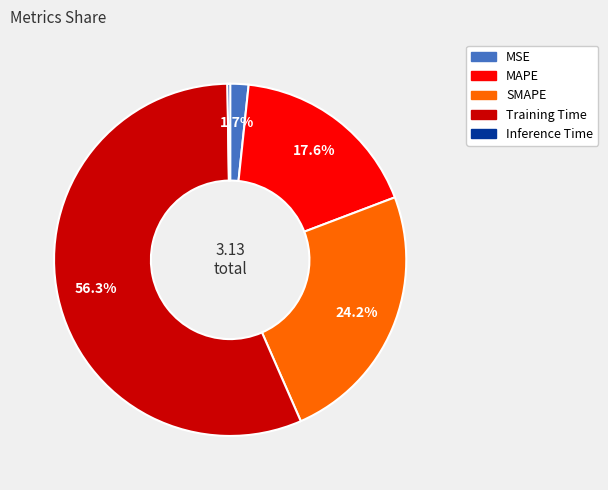

Between Training Time and MSE, which is larger?

Training Time